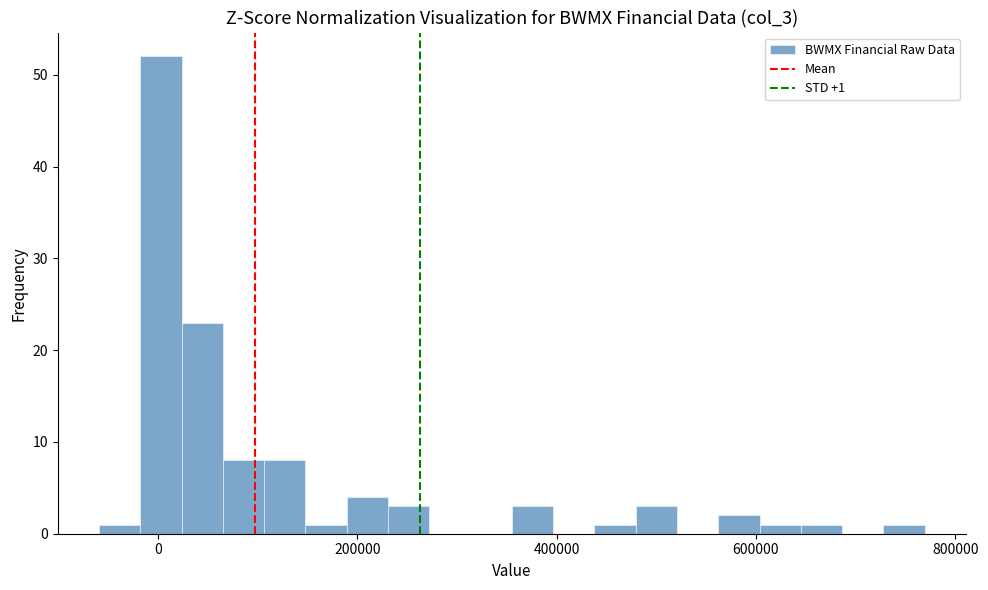

Around what value on the x-axis is the tallest bar? Give the approximate position of its centre, as read against the axis.

0